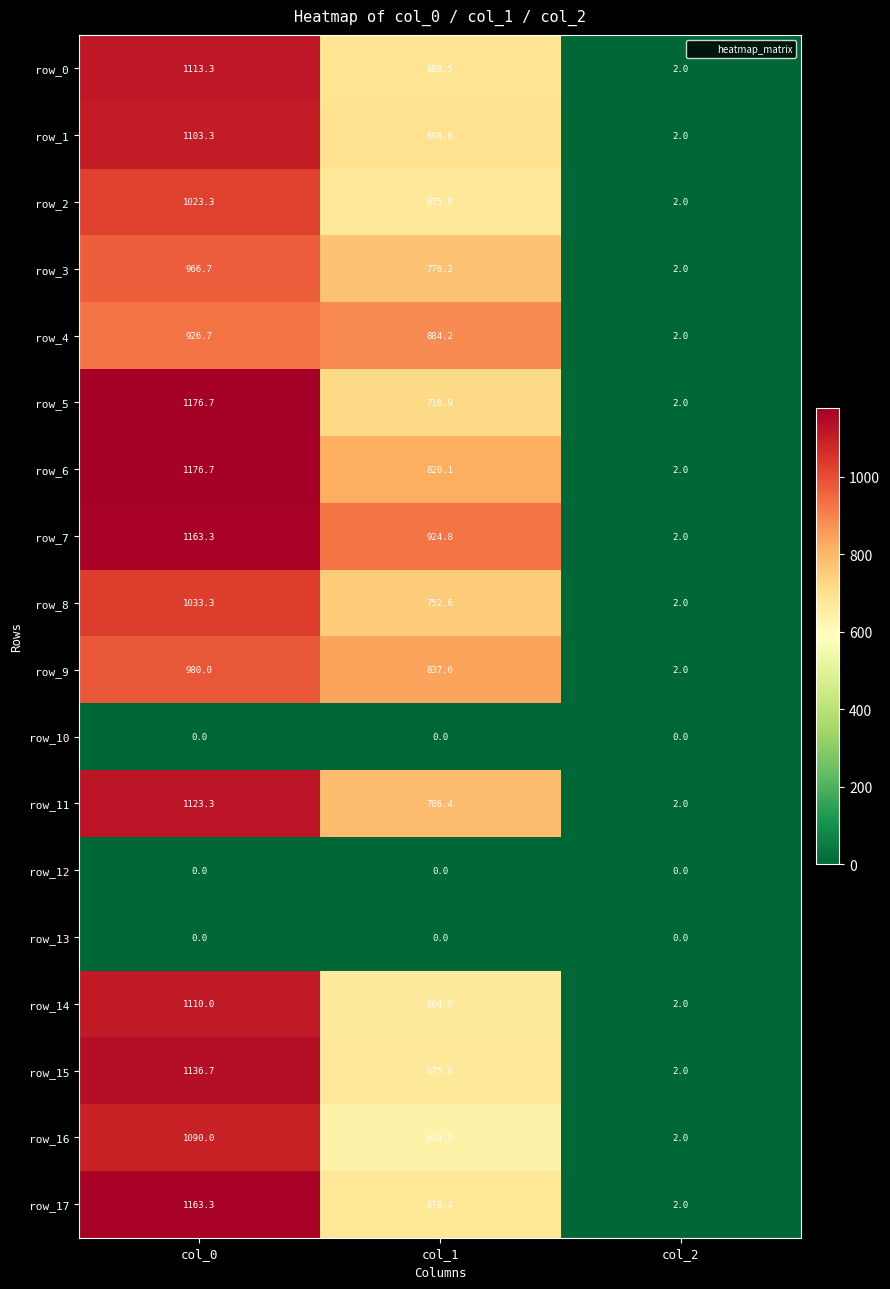

Which series changed the most between col_0 and col_1?

row_17